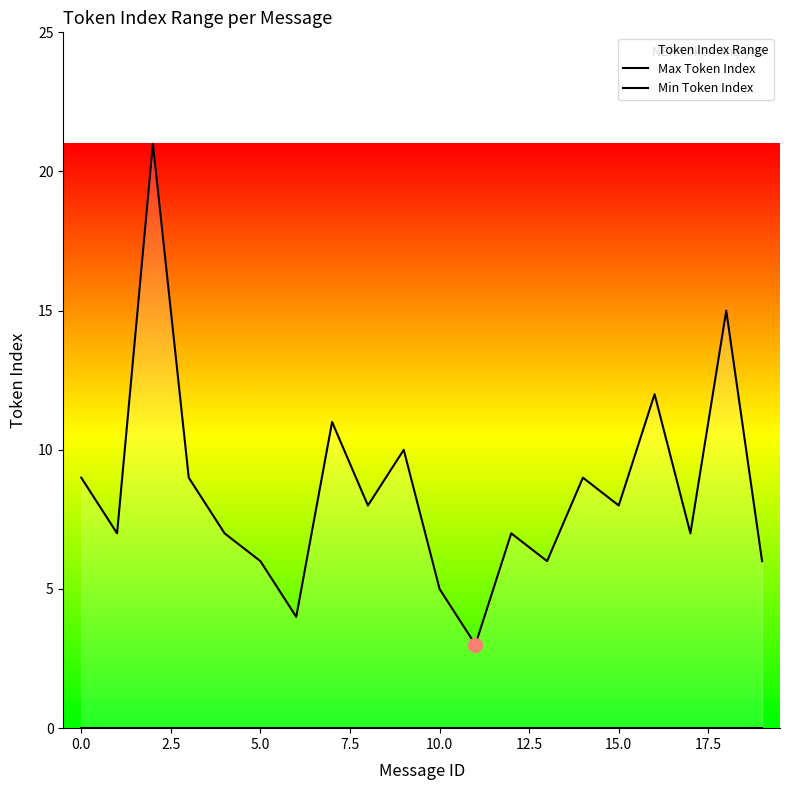

What is the average value of the Max Token Index series?

8